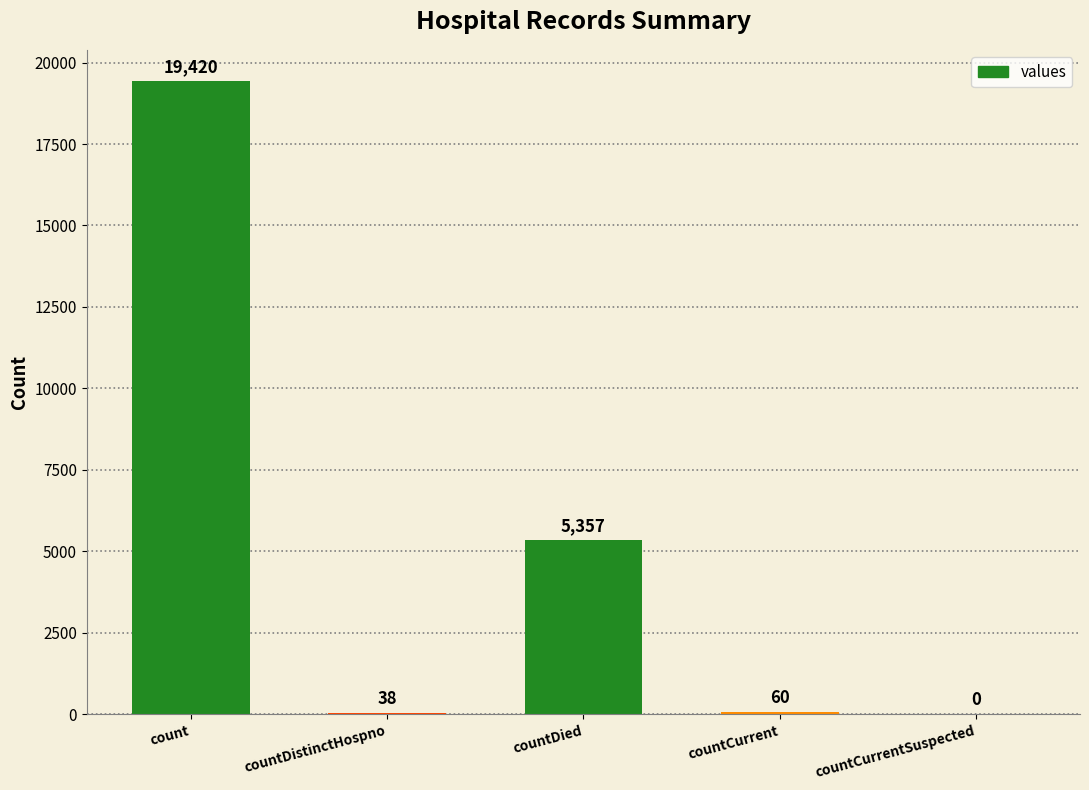

What is the sum of all values?

24875